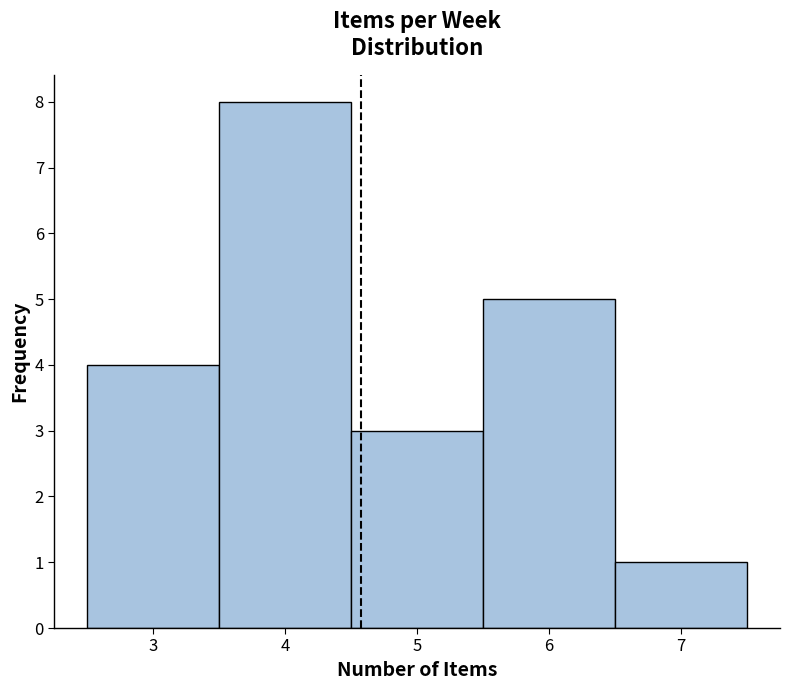

Reading left to right, transcribe this chart: for each bar, give the range it covers on the x-axis and its height. The values are not printed on the chart, so give them approximately, as read against the axis.

2.5 to 3.5: 4
3.5 to 4.5: 8
4.5 to 5.5: 3
5.5 to 6.5: 5
6.5 to 7.5: 1